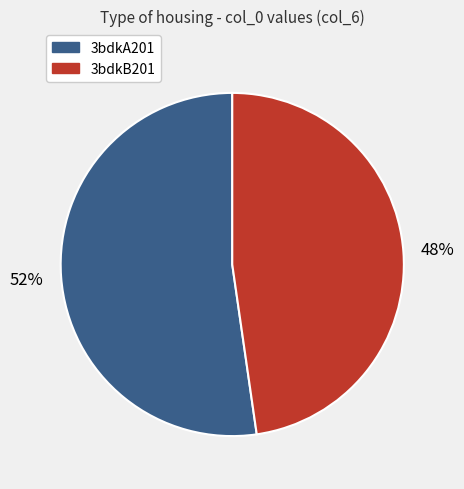

To the nearest percent, what is the average slice percentage?

50%